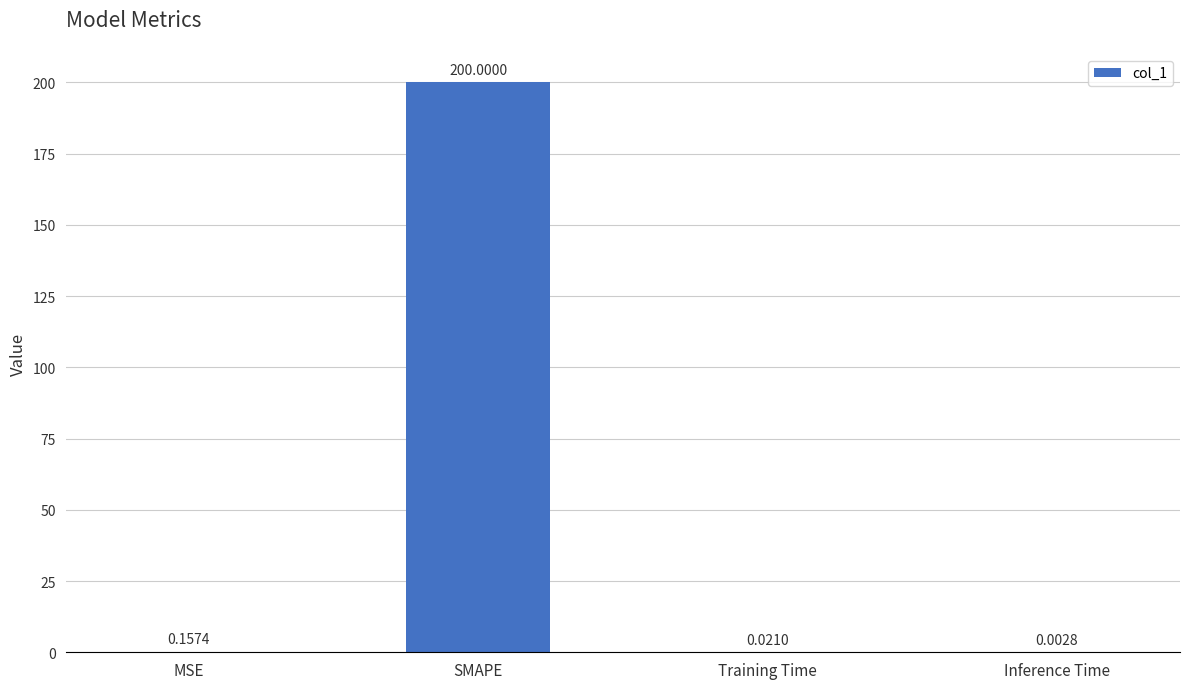

At which label is the value closest to 100?

MSE